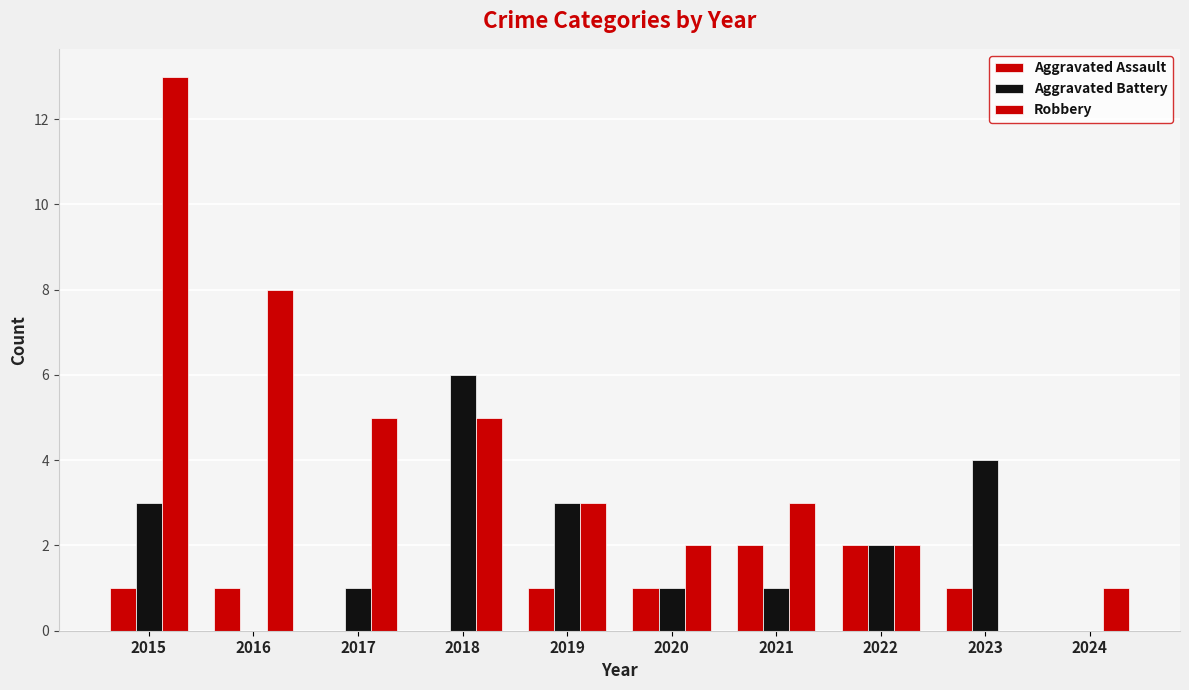

Reading left to right, what are all the values shown in this chart?

Aggravated Assault: 2015=1	2016=1	2017=0	2018=0	2019=1	2020=1	2021=2	2022=2	2023=1	2024=0
Aggravated Battery: 2015=3	2016=0	2017=1	2018=6	2019=3	2020=1	2021=1	2022=2	2023=4	2024=0
Robbery: 2015=13	2016=8	2017=5	2018=5	2019=3	2020=2	2021=3	2022=2	2023=0	2024=1